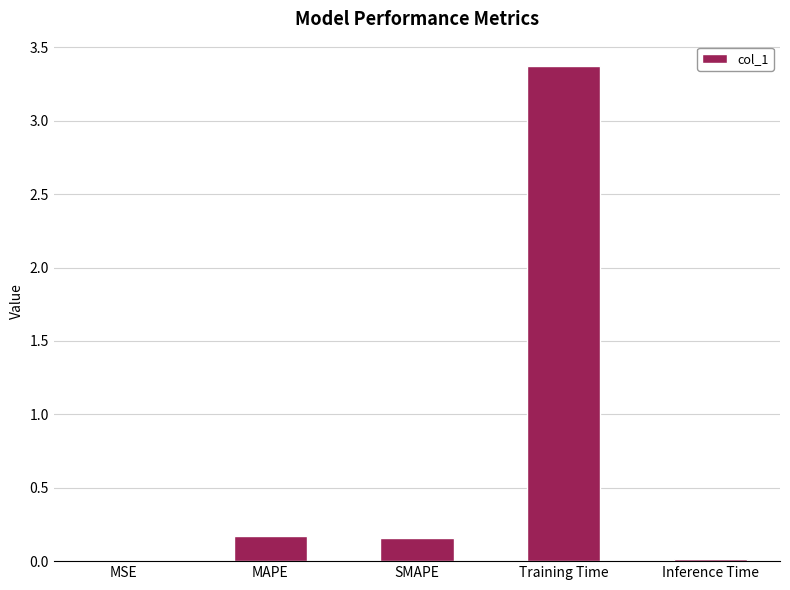

Count the number of data series in this chart.

1